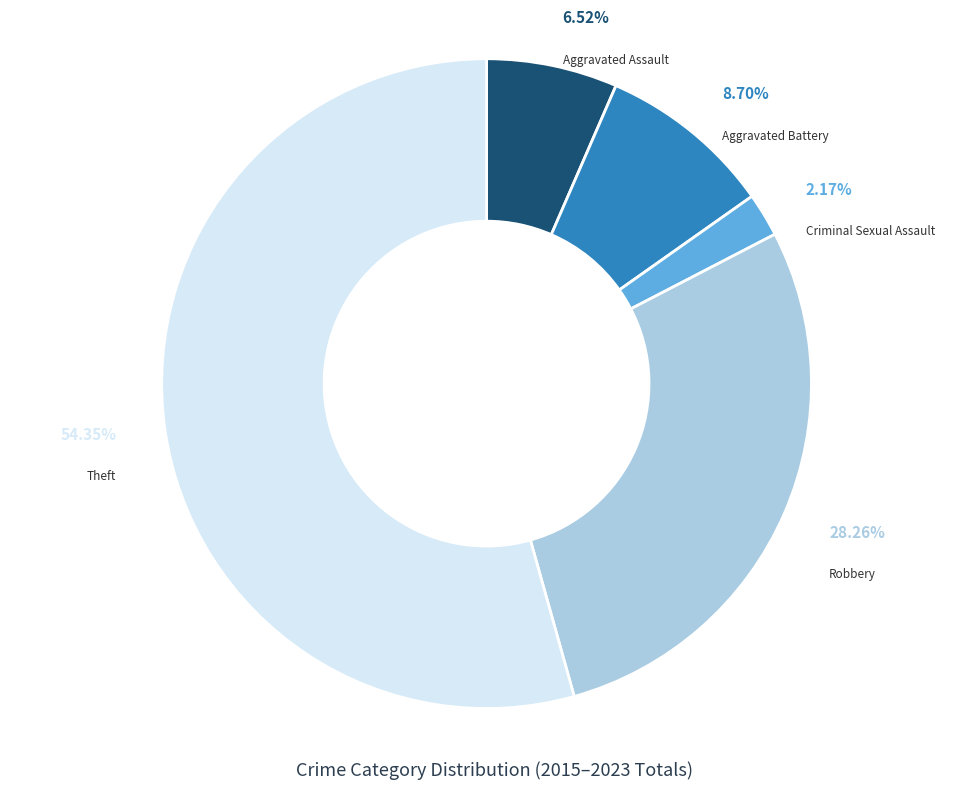

Which has a higher value, Aggravated Assault or Criminal Sexual Assault?

Aggravated Assault